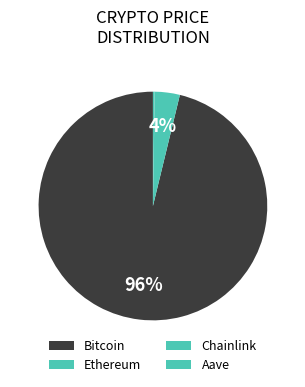

Which has a higher value, Chainlink or Aave?

Aave